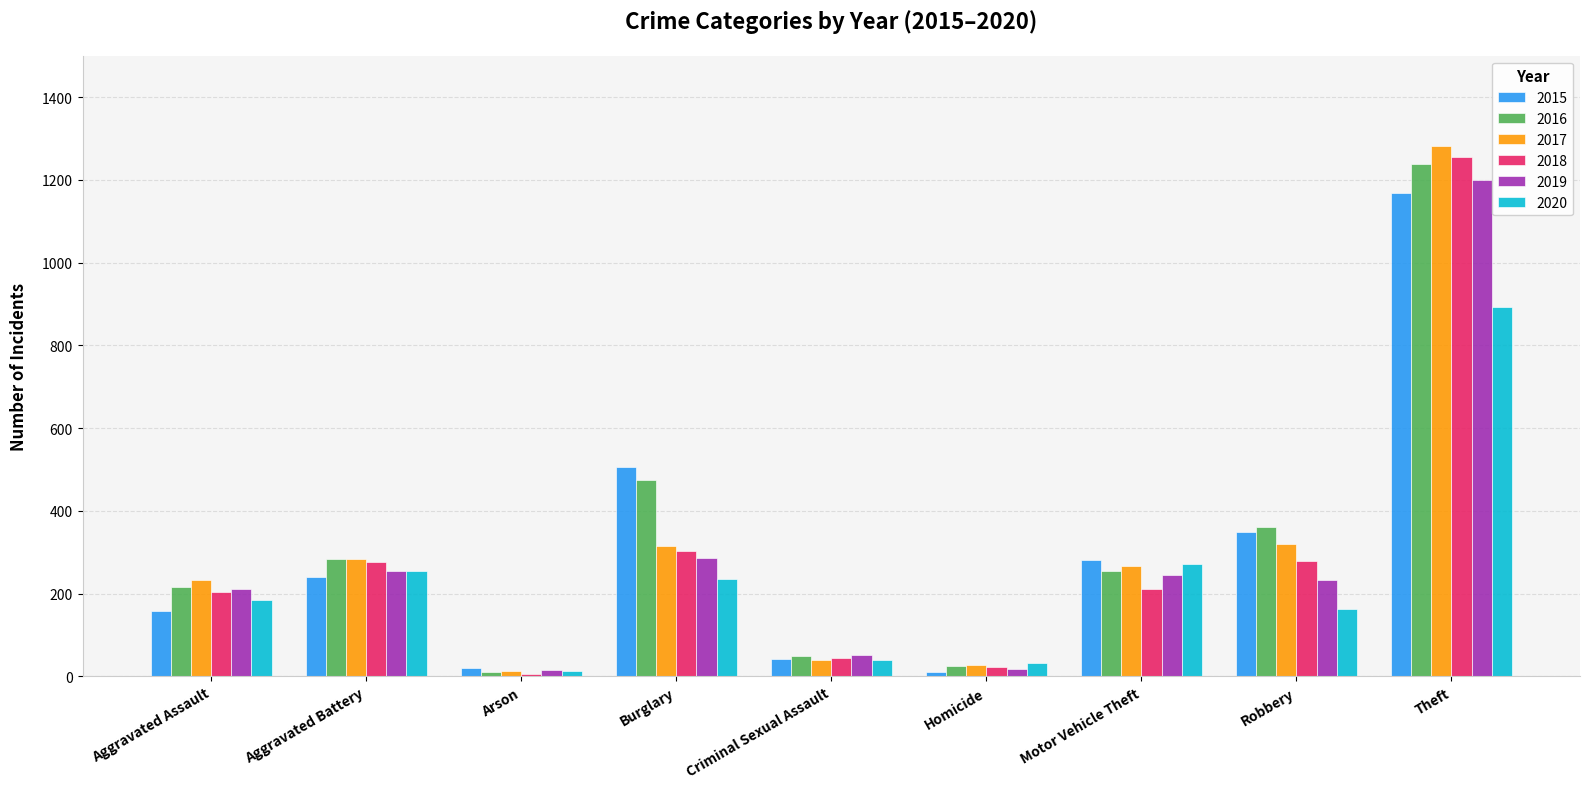

How many bars are there in each group?

6